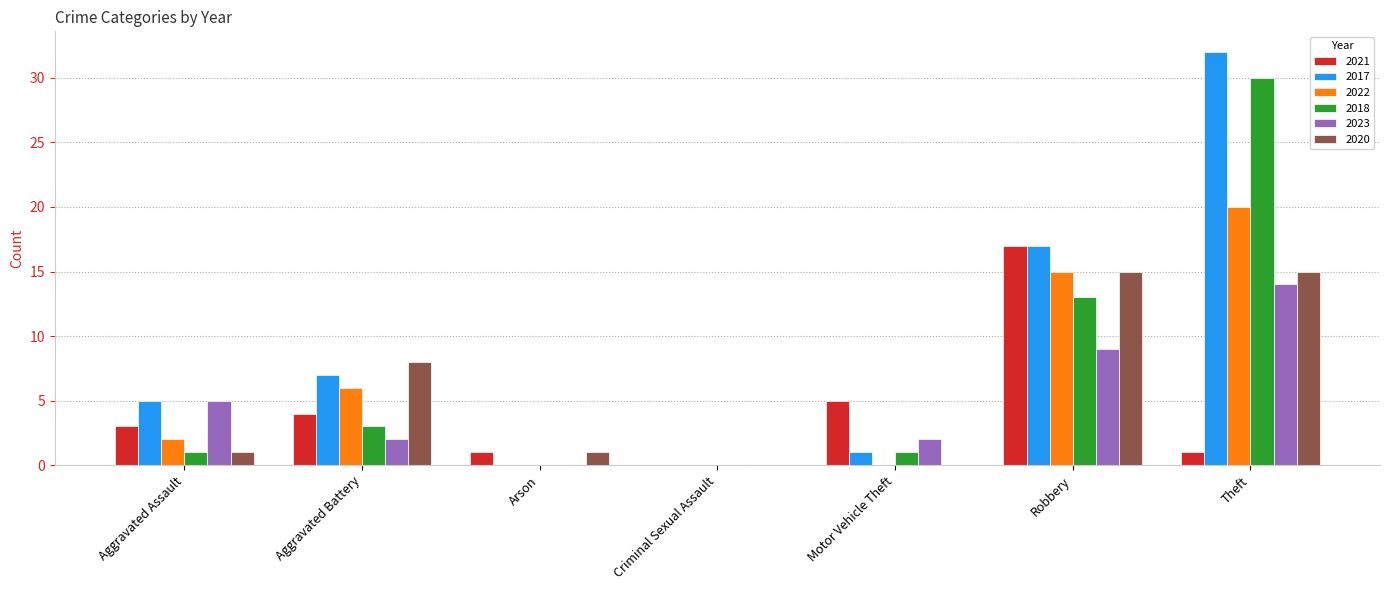

What is the spread (max minus min) of values at Robbery?

8